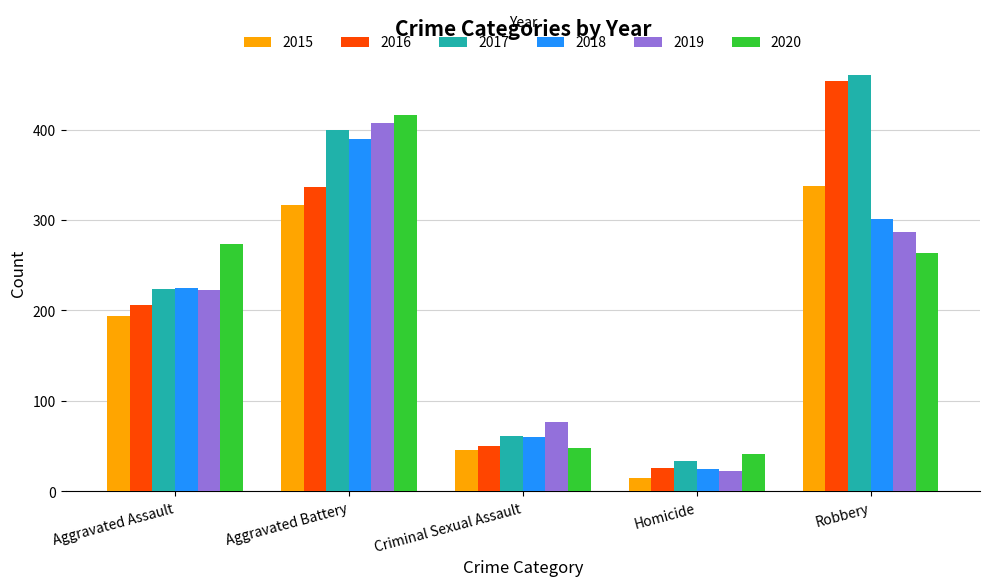

Rank the categories by 2018 value from lowest to highest.

Homicide, Criminal Sexual Assault, Aggravated Assault, Robbery, Aggravated Battery